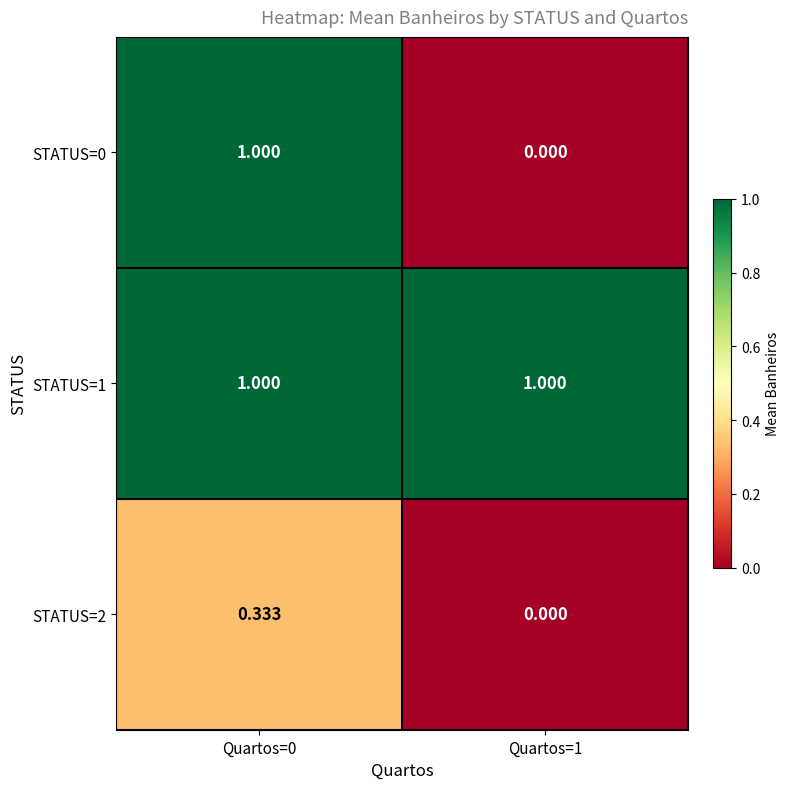

Is the value of STATUS=2 at Quartos=0 greater than the value of STATUS=0 at Quartos=0?

No